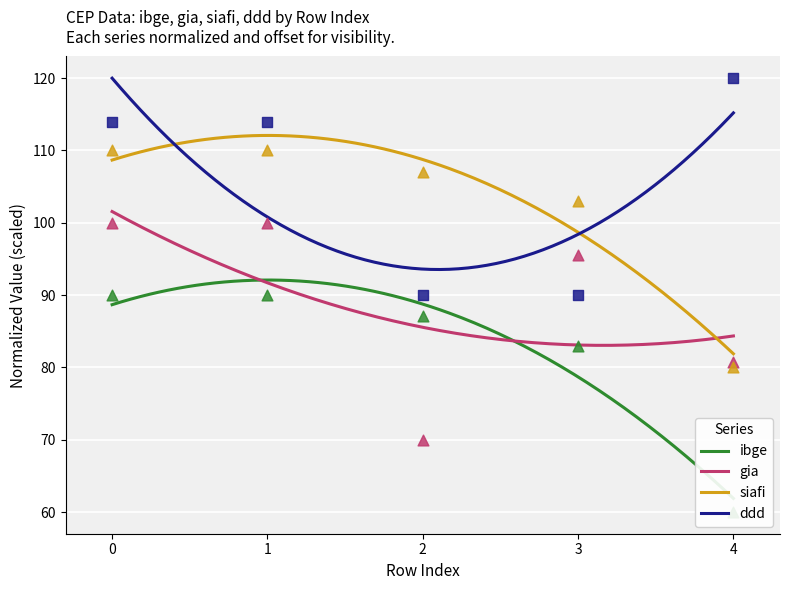

Which series has the widest spread of Y values?

ibge